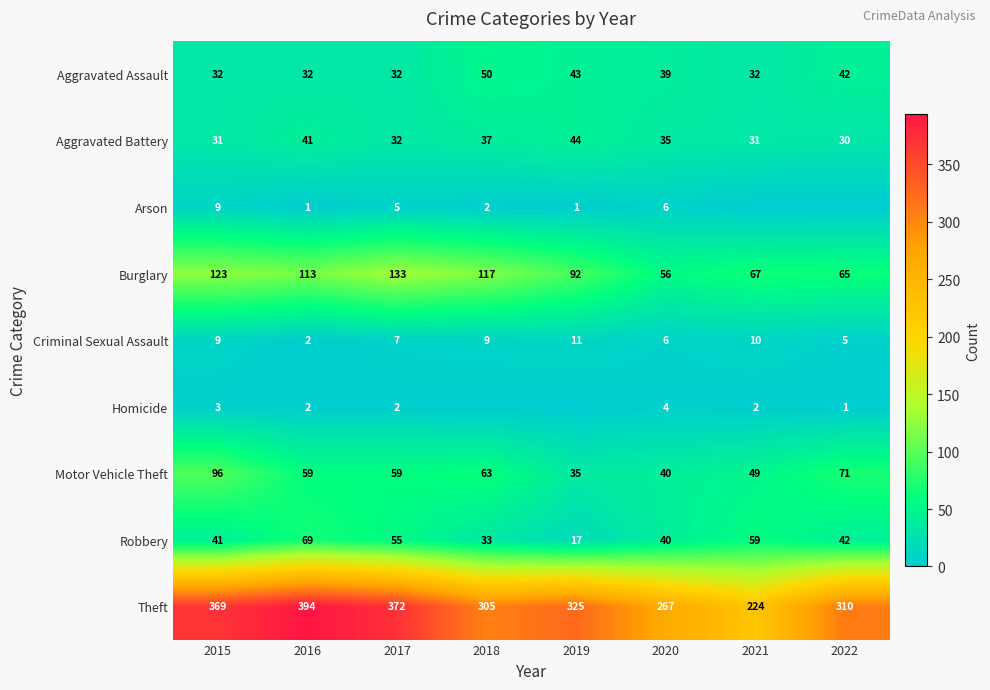

At which category is the sum across all series the highest?

2015